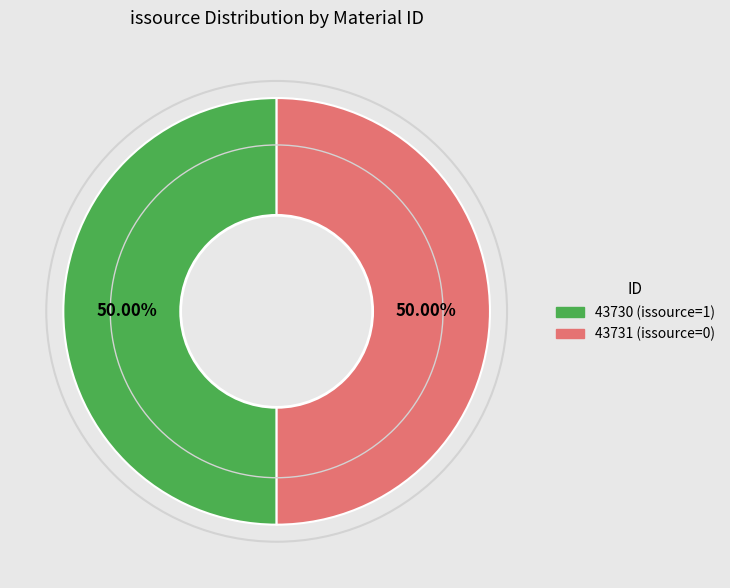

Approximately how many times larger is the value at 43730 compared to 43731?

1.0